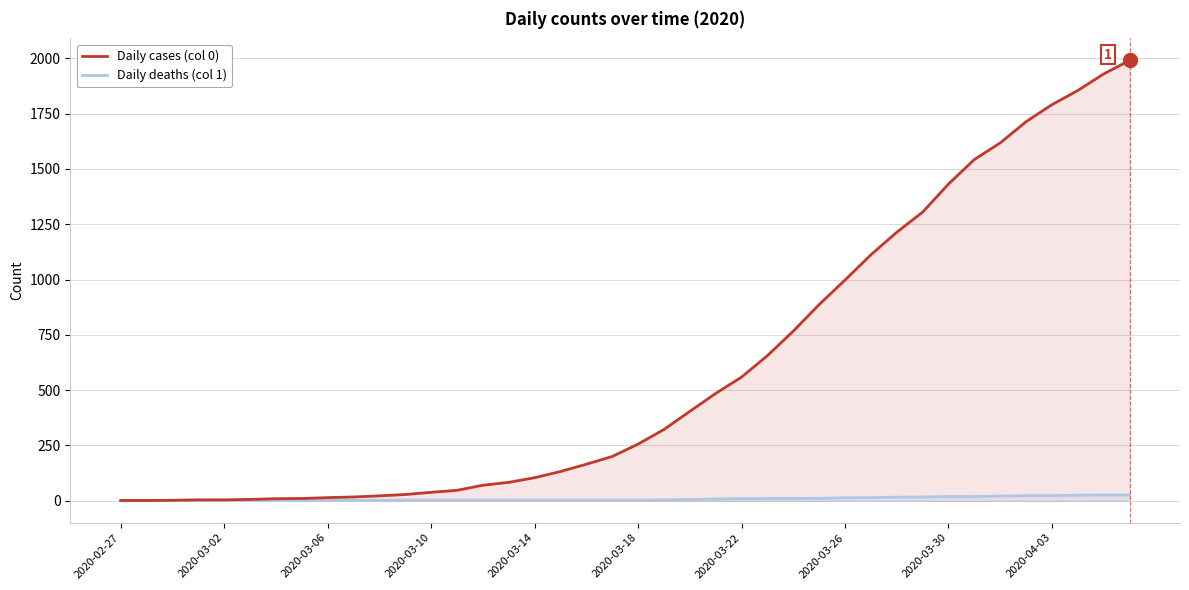

What is the value of the Daily deaths (col 1) point at the 31st from the left?

16